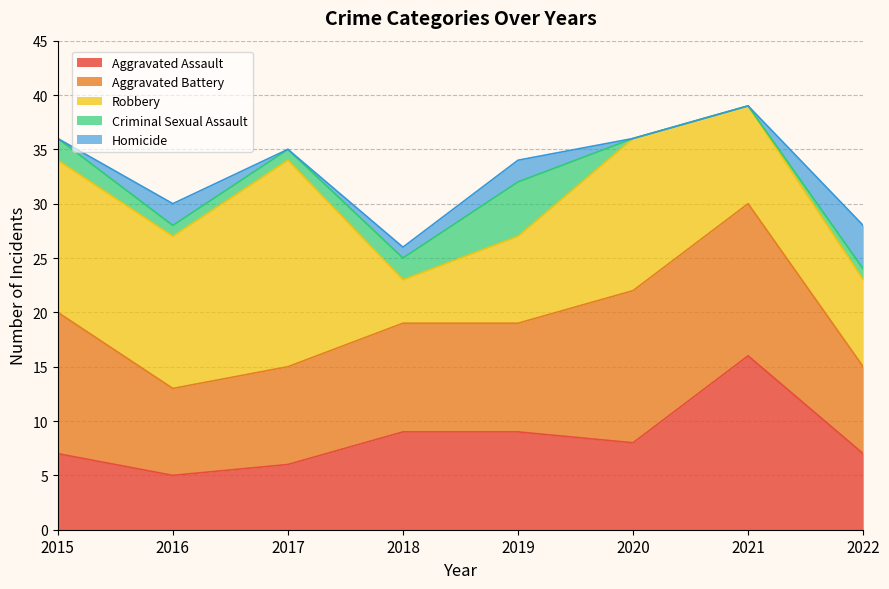

At which category is the sum across all series the highest?

2021